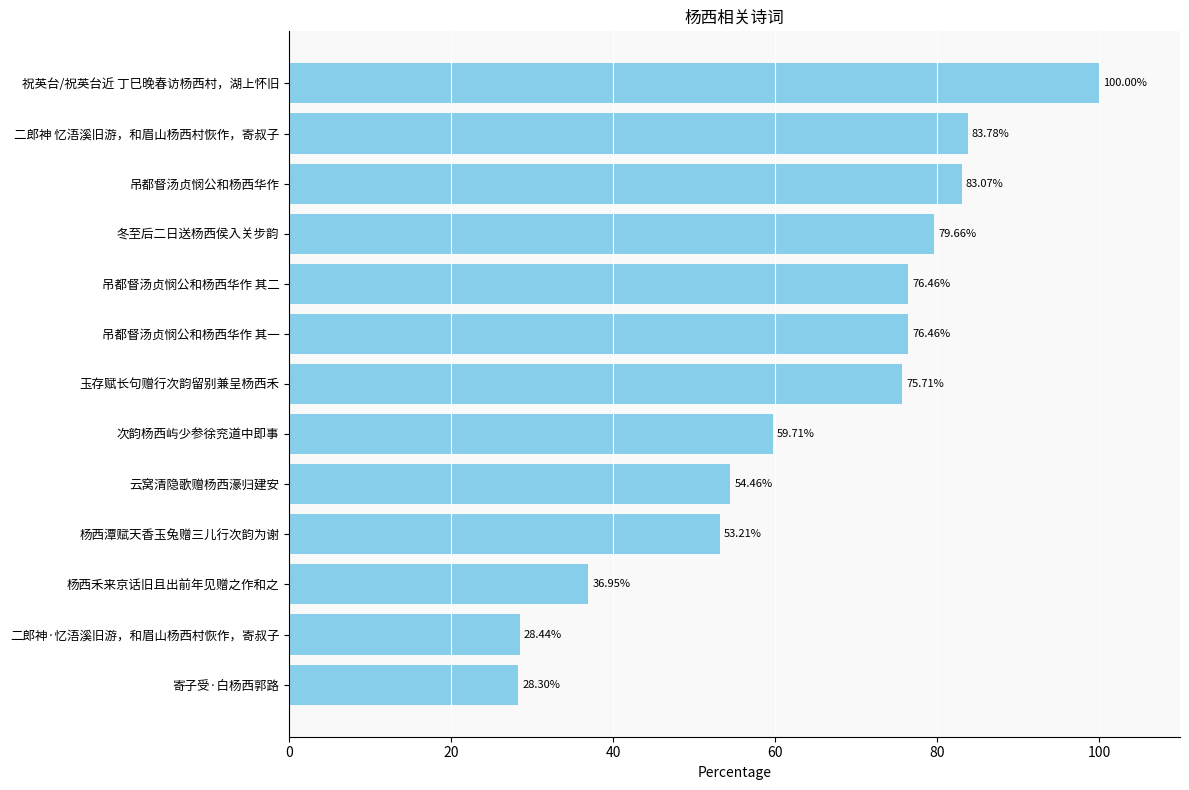

Count the number of categories in the chart.

13